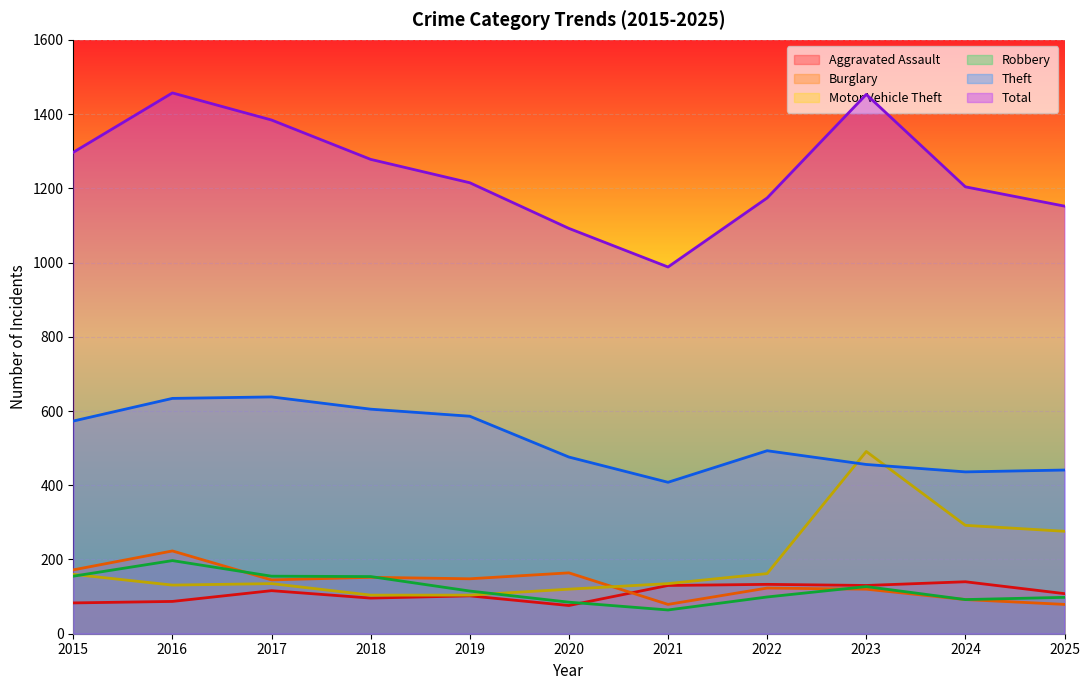

Which series ends up on top after the final intersection of Robbery and Aggravated Assault?

Aggravated Assault